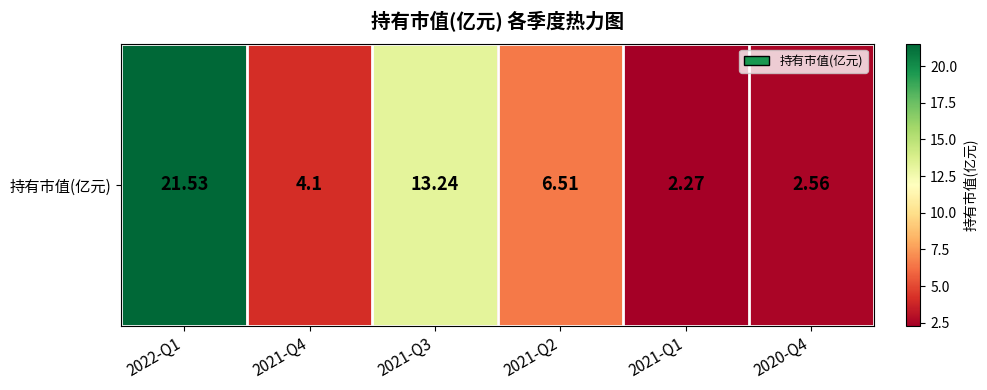

How many distinct data groups are displayed?

1